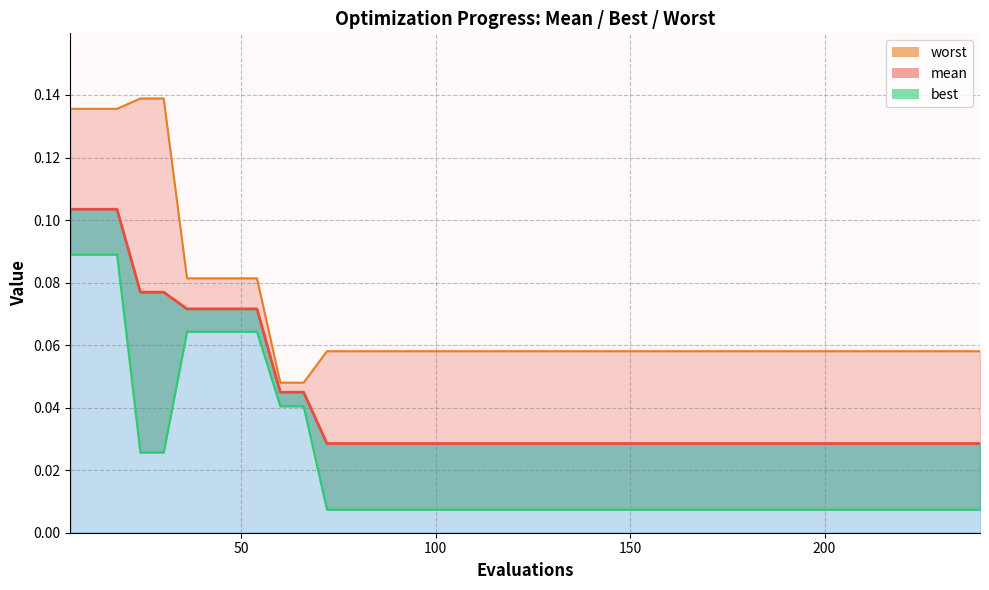

The value of mean at 96 is 0.0. True or false?

False